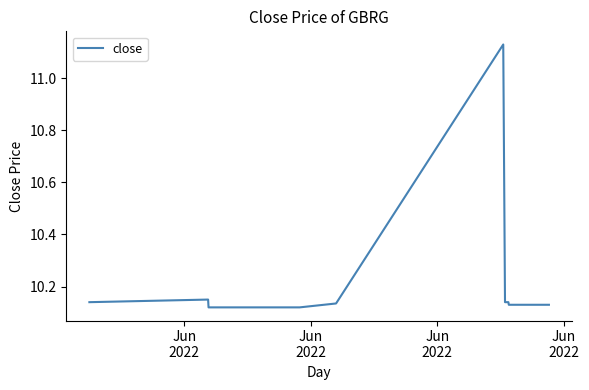

What is the difference between the maximum and minimum values?

1.0